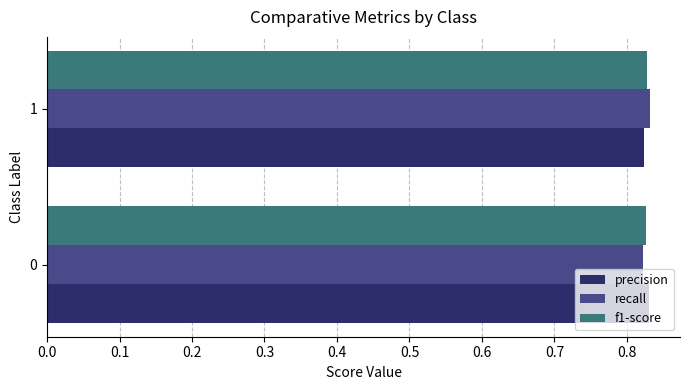

What is the sum of the precision values at 0 and 1?

1.7